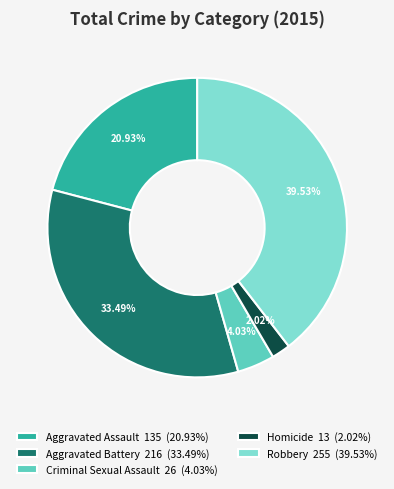

Does Criminal Sexual Assault represent more than half of the total?

No